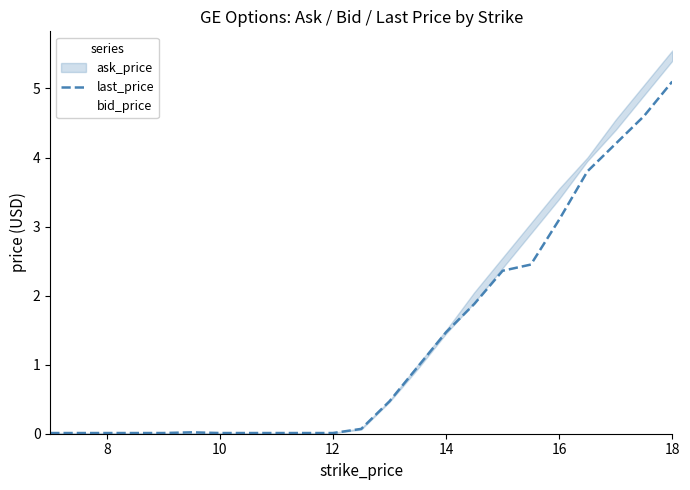

At which label does last_price reach its peak?

18